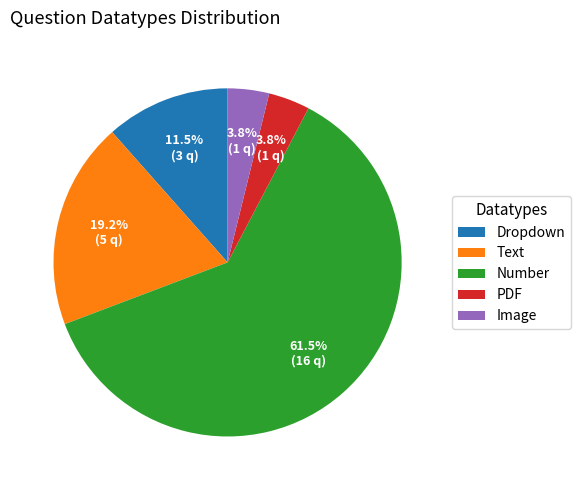

Which slice represents more than half of the pie?

Number